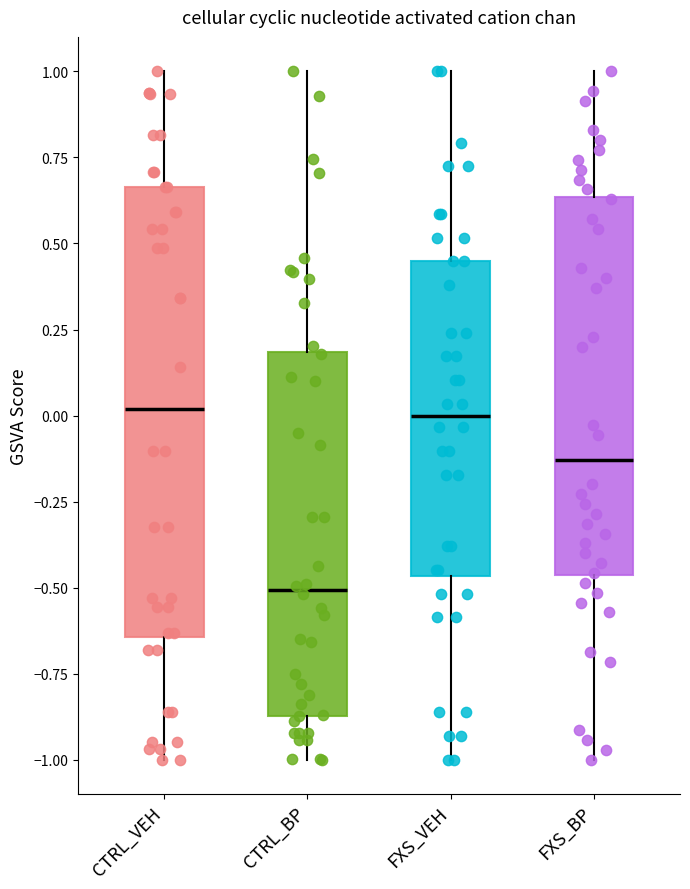

Reading left to right, transcribe this box plot: for each box, give where its median line is, the range the box spans, and where its two whiskers end, as read against the y-axis. The values are not printed on the chart, so give them approximately, as read against the axis.

CTRL_VEH: median 0.00, box -0.65 to 0.65, whiskers -1.00 to 1.00
CTRL_BP: median -0.50, box -0.85 to 0.20, whiskers -1.00 to 1.00
FXS_VEH: median 0.00, box -0.45 to 0.45, whiskers -1.00 to 1.00
FXS_BP: median -0.15, box -0.45 to 0.65, whiskers -1.00 to 1.00